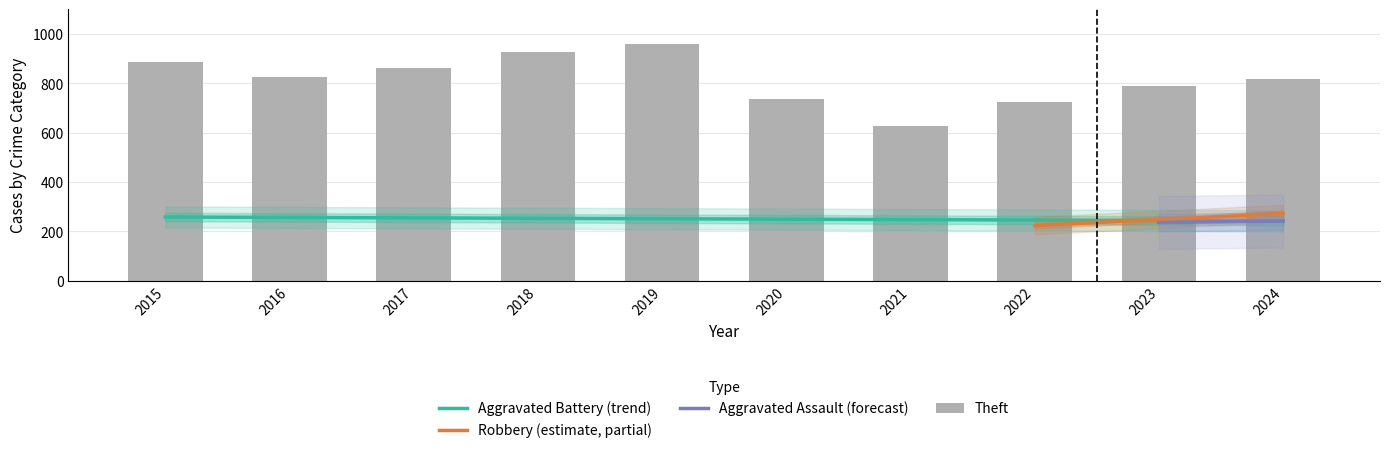

True or false: Theft has a value of 819 at 2024.

True